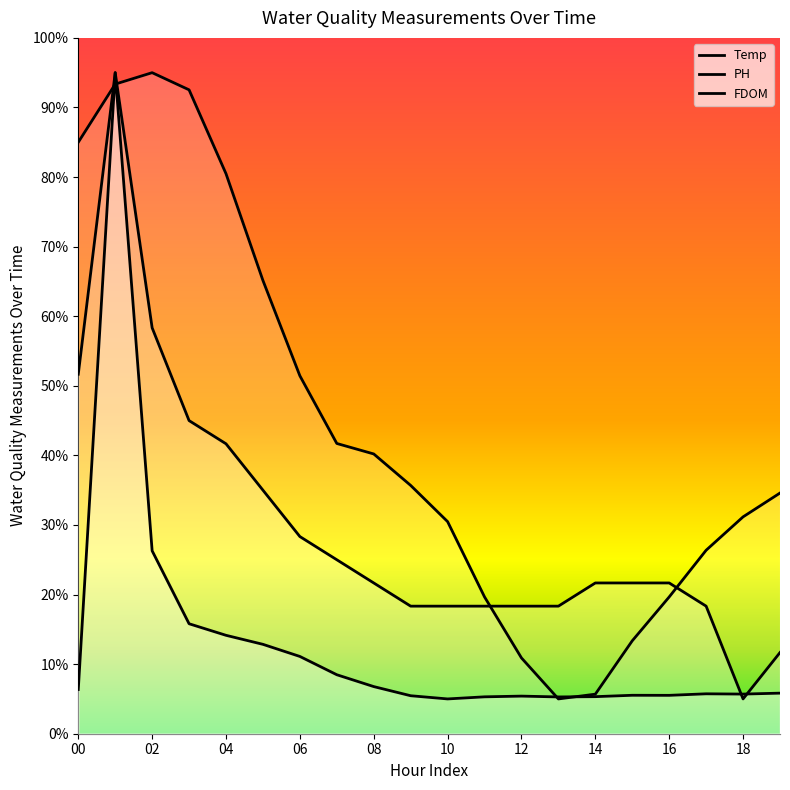

Which series ends up on top after the final intersection of PH and Temp?

Temp